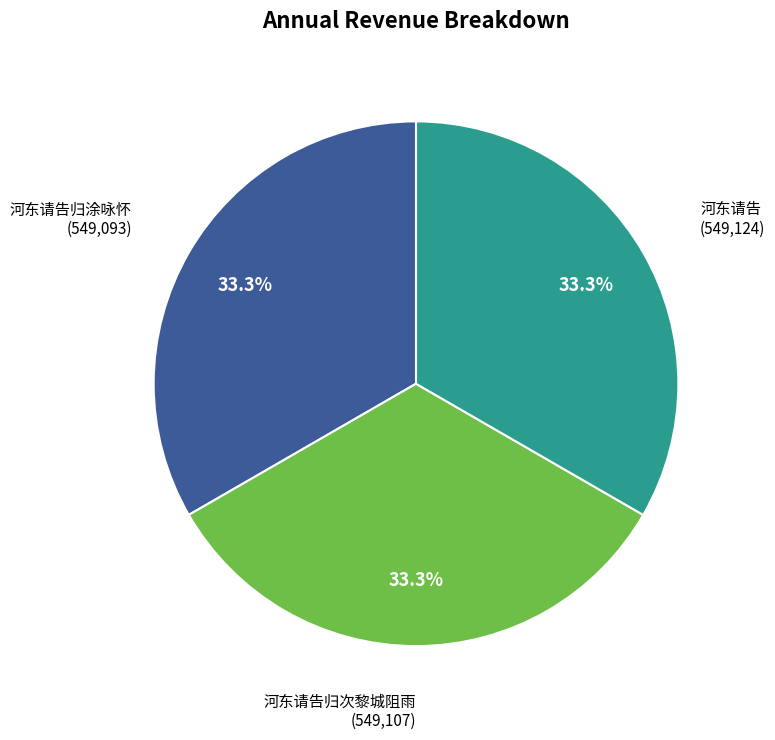

Does 河东请告归涂咏怀 account for over 50% of the chart?

No